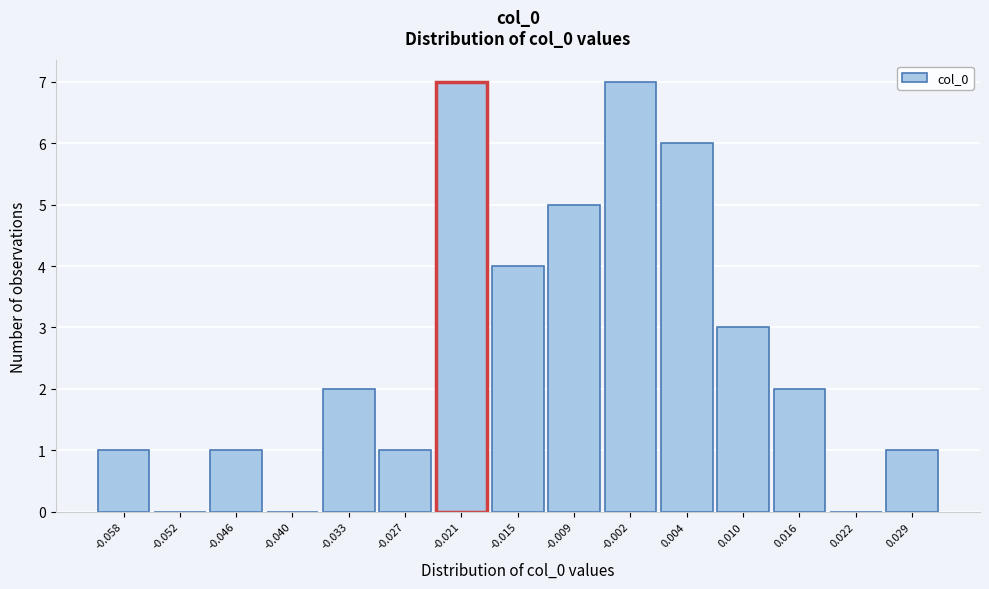

Reading left to right, list every bar in this chart as the range it spans on the x-axis followed by its height. Neither the bar edges nor the heights are printed on the chart, so give them approximately, as read against the axes.

-0.061 to -0.055: 1
-0.055 to -0.049: 0
-0.049 to -0.043: 1
-0.043 to -0.036: 0
-0.036 to -0.030: 2
-0.030 to -0.024: 1
-0.024 to -0.018: 7
-0.018 to -0.012: 4
-0.012 to -0.005: 5
-0.005 to 0.001: 7
0.001 to 0.007: 6
0.007 to 0.013: 3
0.013 to 0.019: 2
0.019 to 0.025: 0
0.025 to 0.032: 1